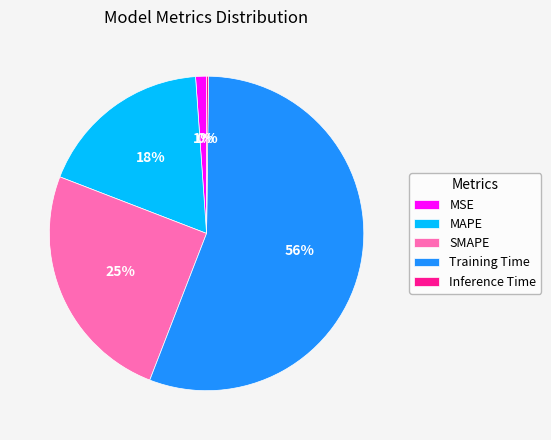

Does MAPE account for over 50% of the chart?

No